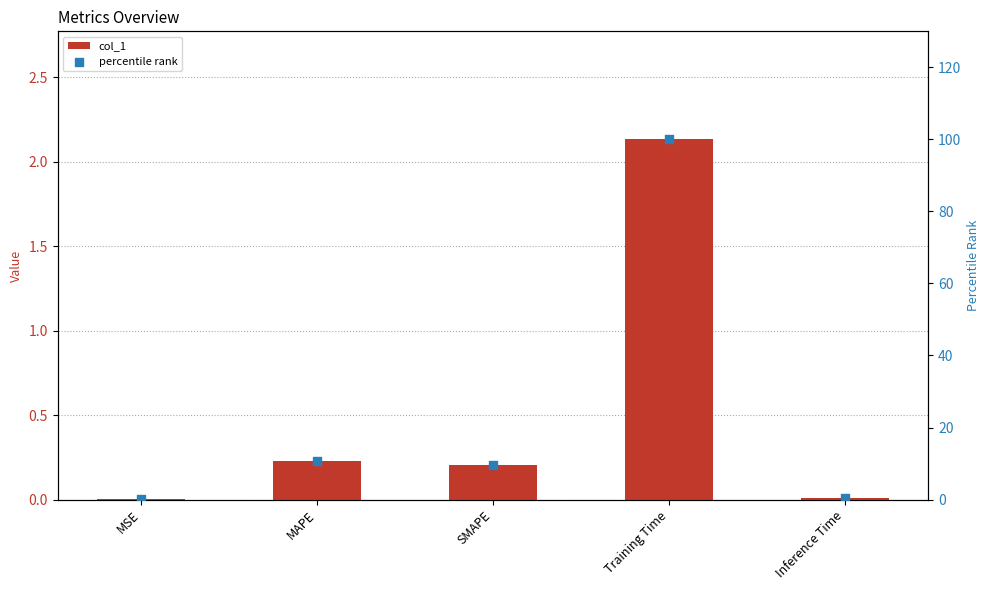

What are all the series names shown in the legend?

col_1, percentile rank